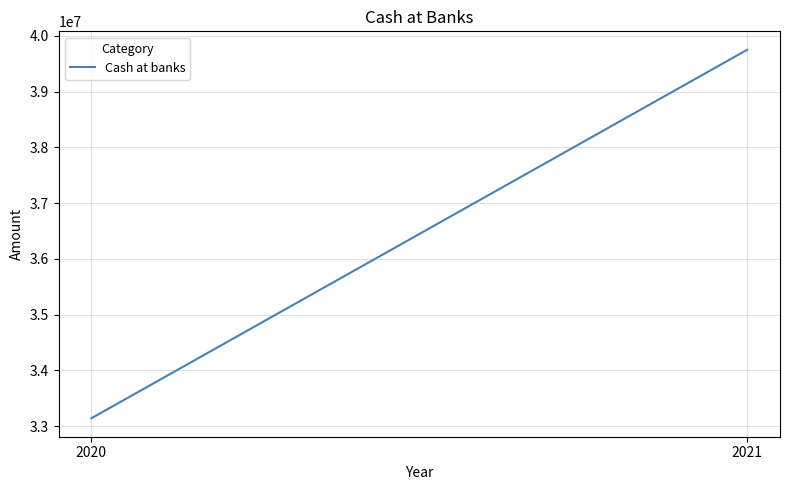

What is the difference between the values at 2020 and 2021?

6609180